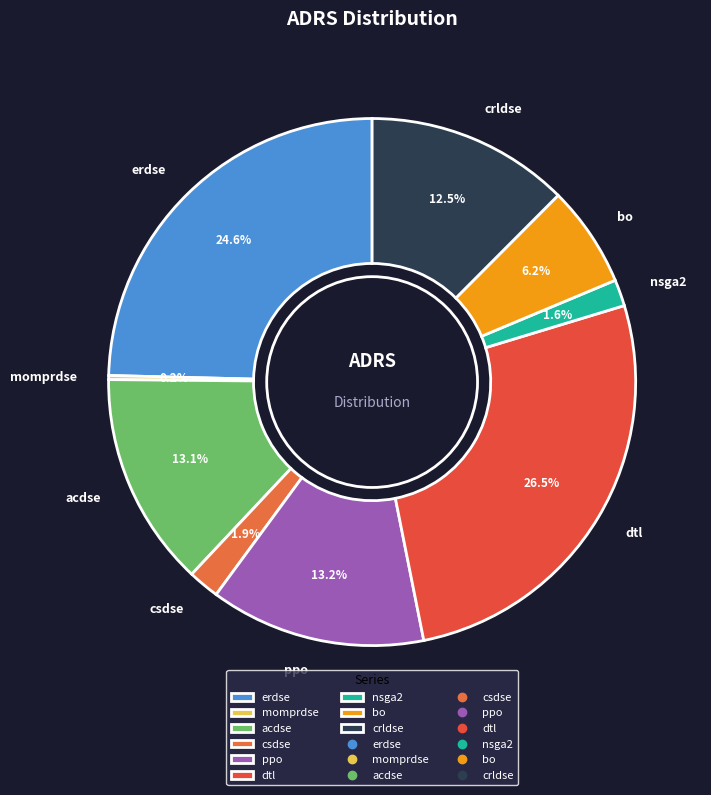

To the nearest percent, what portion does csdse represent?

2%